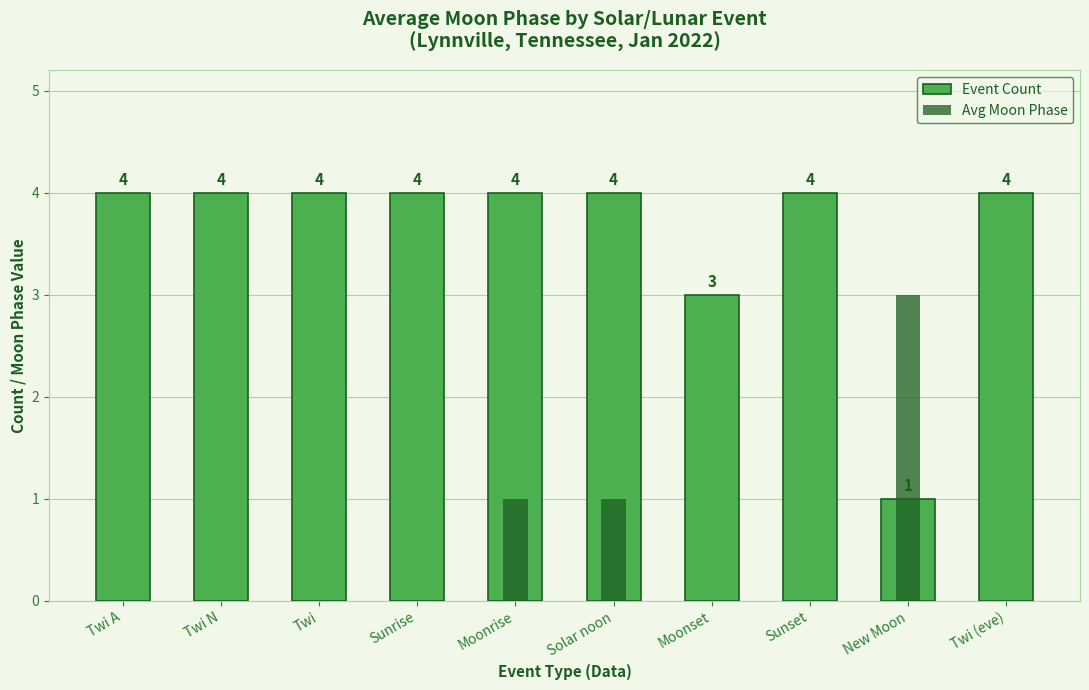

Reading right to left, extract all data points from this chart.

Event Count: Twi (eve)=4	New Moon=1	Sunset=4	Moonset=3	Solar noon=4	Moonrise=4	Sunrise=4	Twi=4	Twi N=4	Twi A=4
Avg Moon Phase: Twi (eve)=0	New Moon=3	Sunset=0	Moonset=0	Solar noon=1	Moonrise=1	Sunrise=0	Twi=0	Twi N=0	Twi A=0